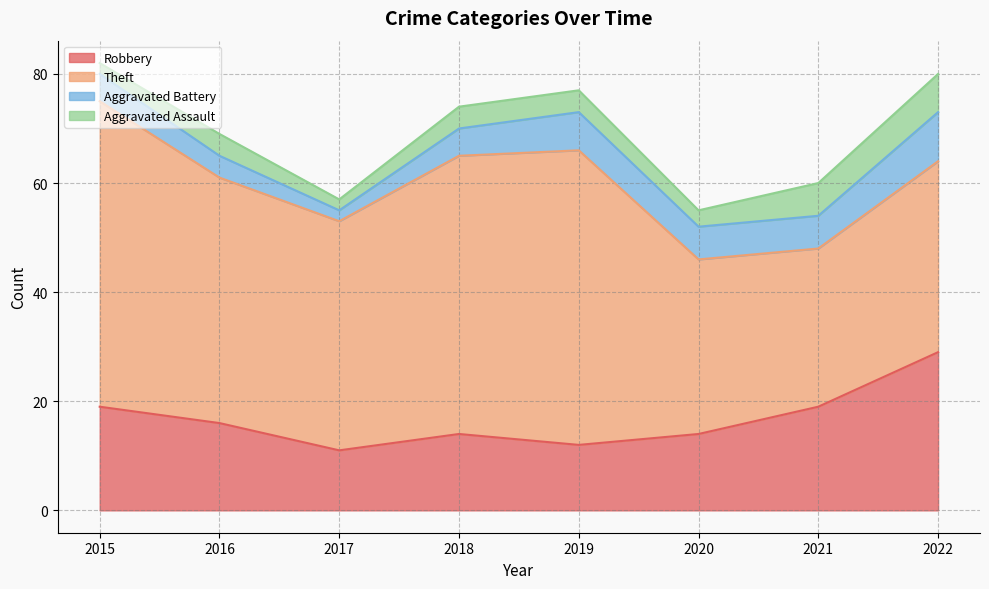

At which label does Theft reach its minimum?

2021